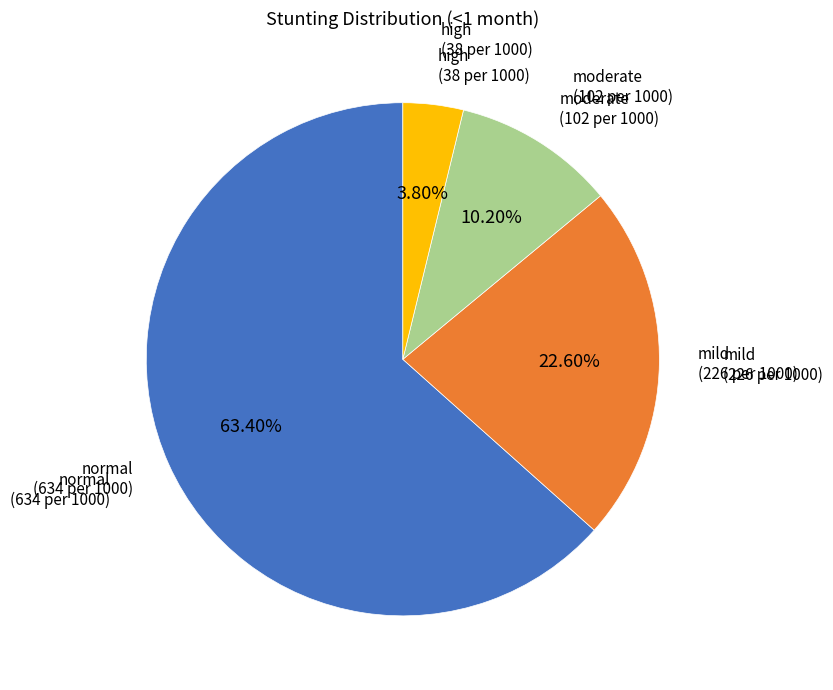

How many segments does this pie chart have?

4